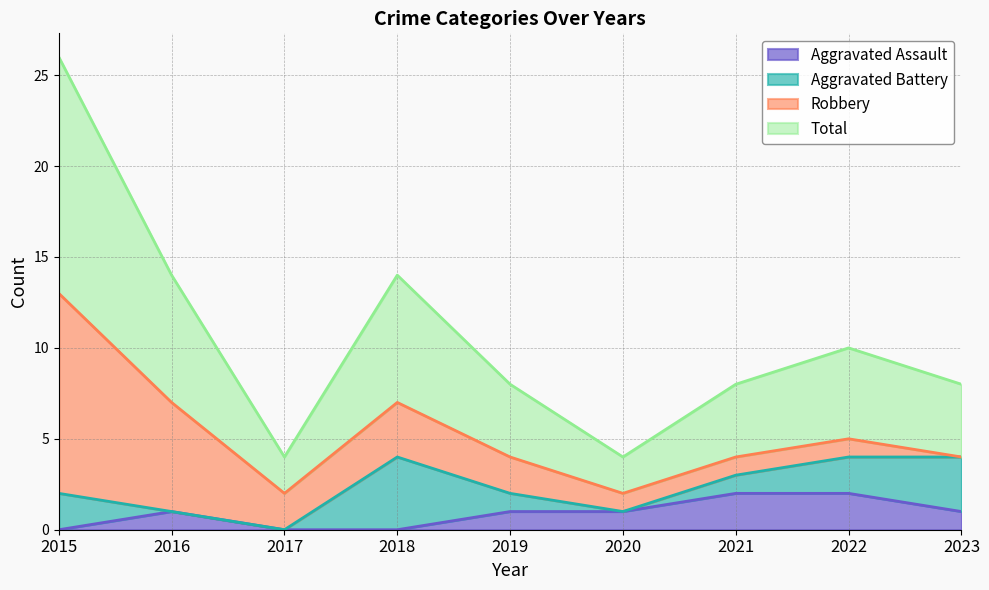

The Aggravated Assault series shows 0 at 2017. True or false?

True